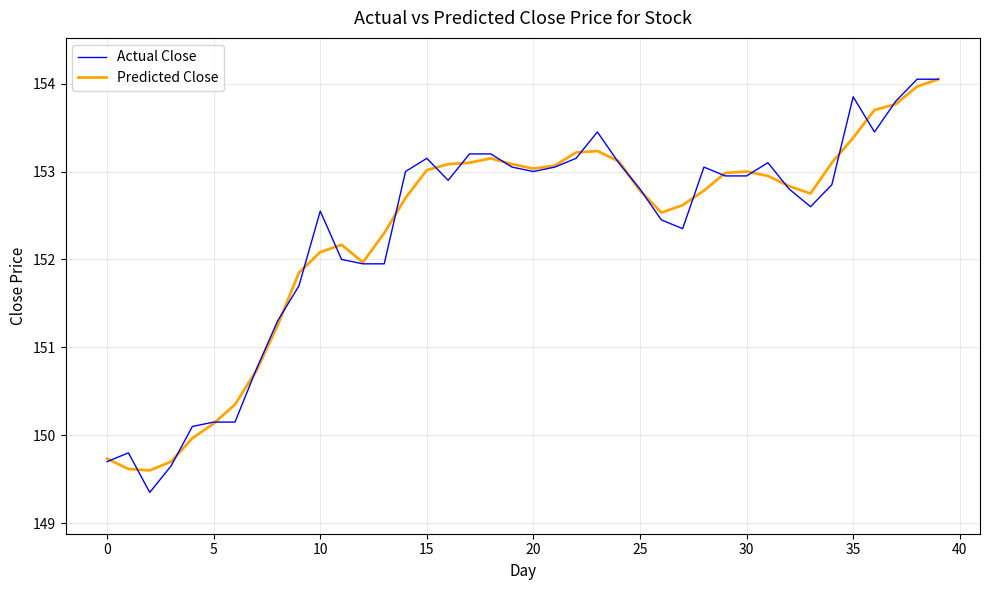

Which series has the largest range (max minus min)?

Actual Close